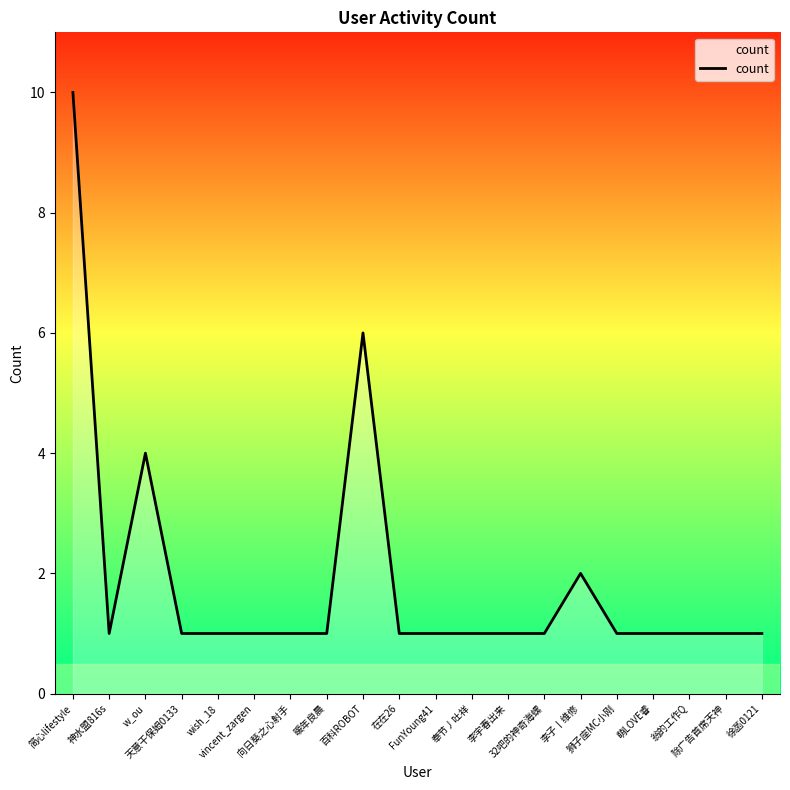

What is the maximum value shown in the chart?

10